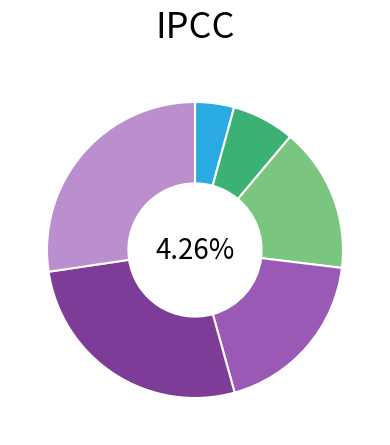

The Tuffy Karmakar slice represents 7% of the pie. True or false?

True